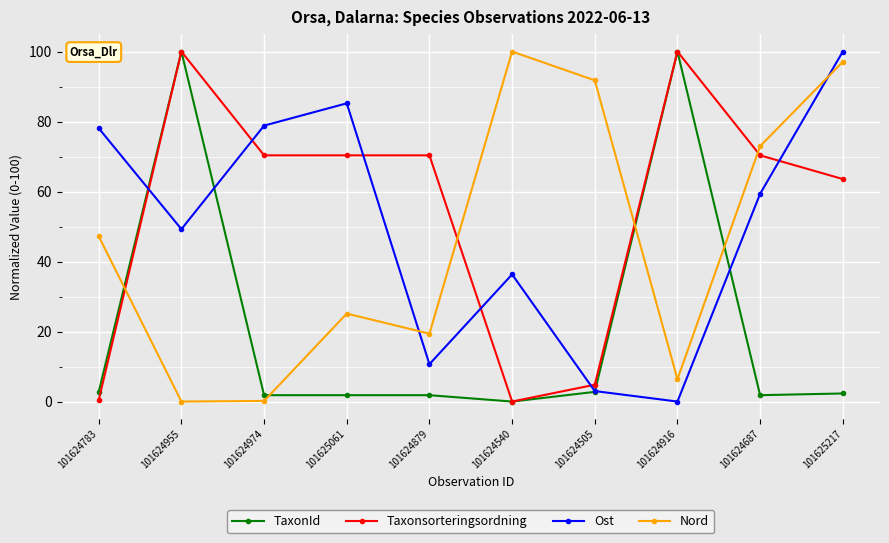

True or false: Ost and Nord intersect in this chart.

True